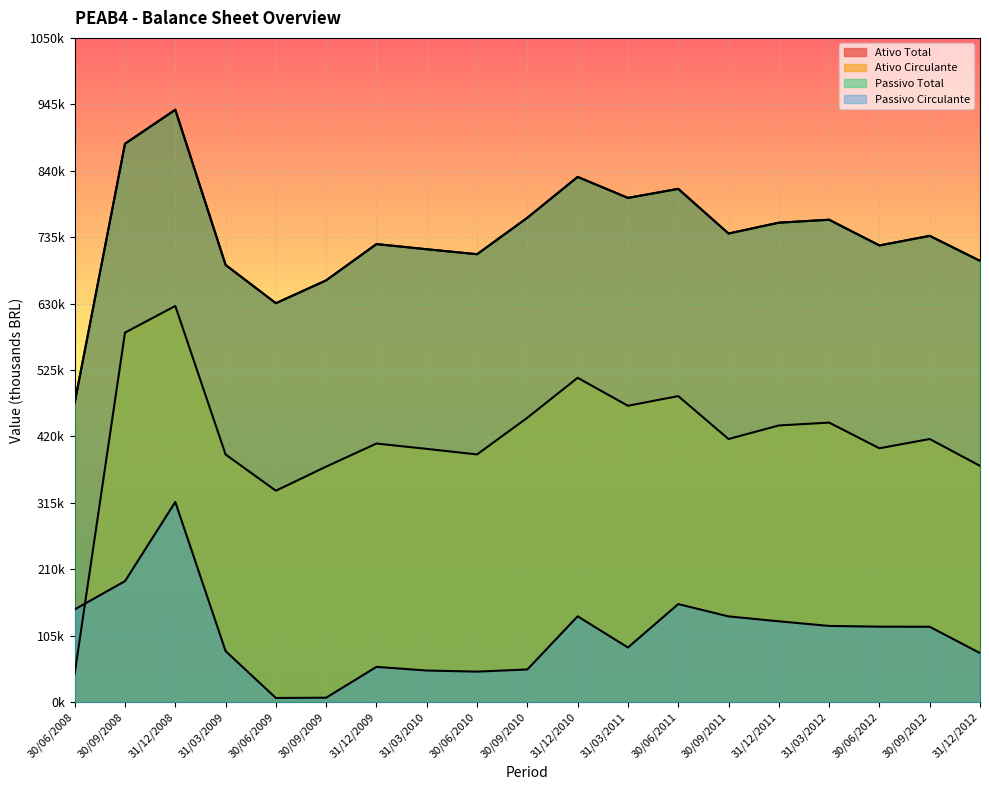

How many values in the Ativo Circulante series exceed 415976?

10